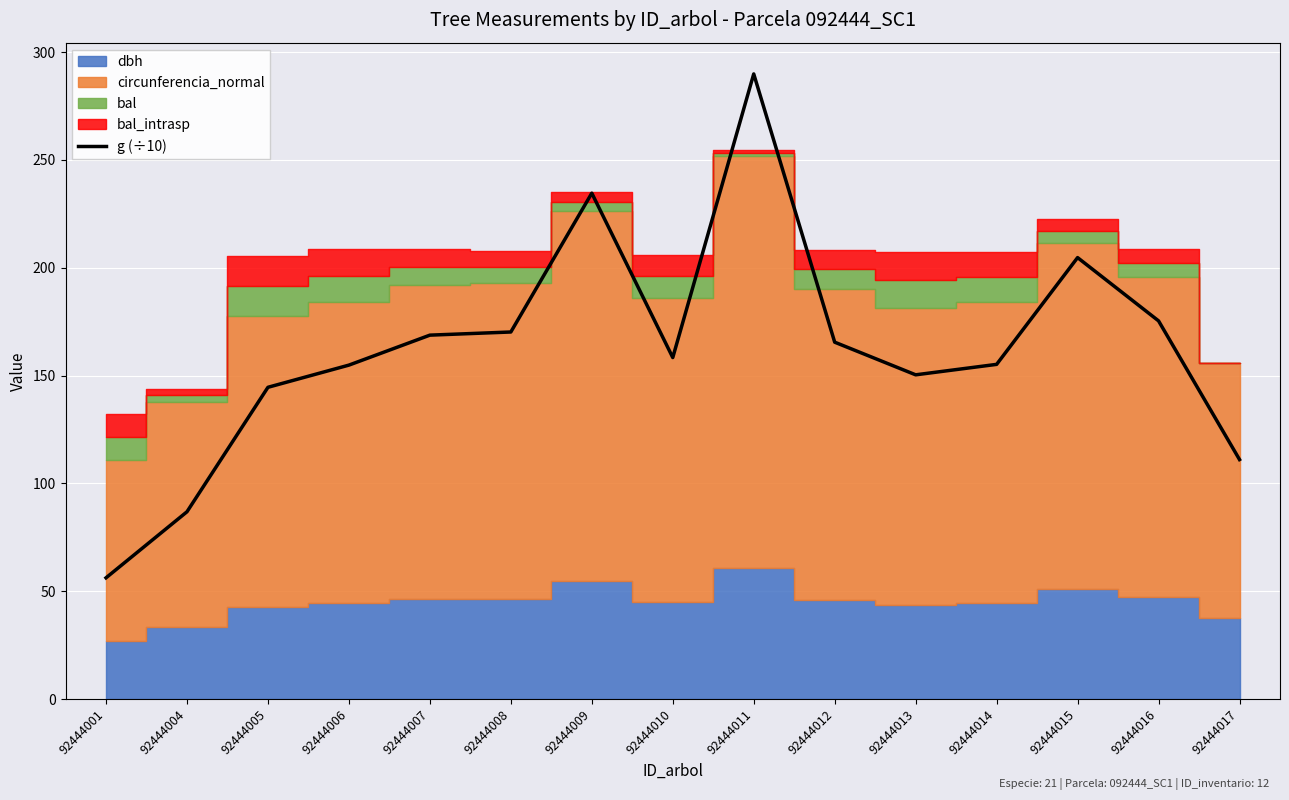

At which label does g (÷10) reach its peak?

92444011